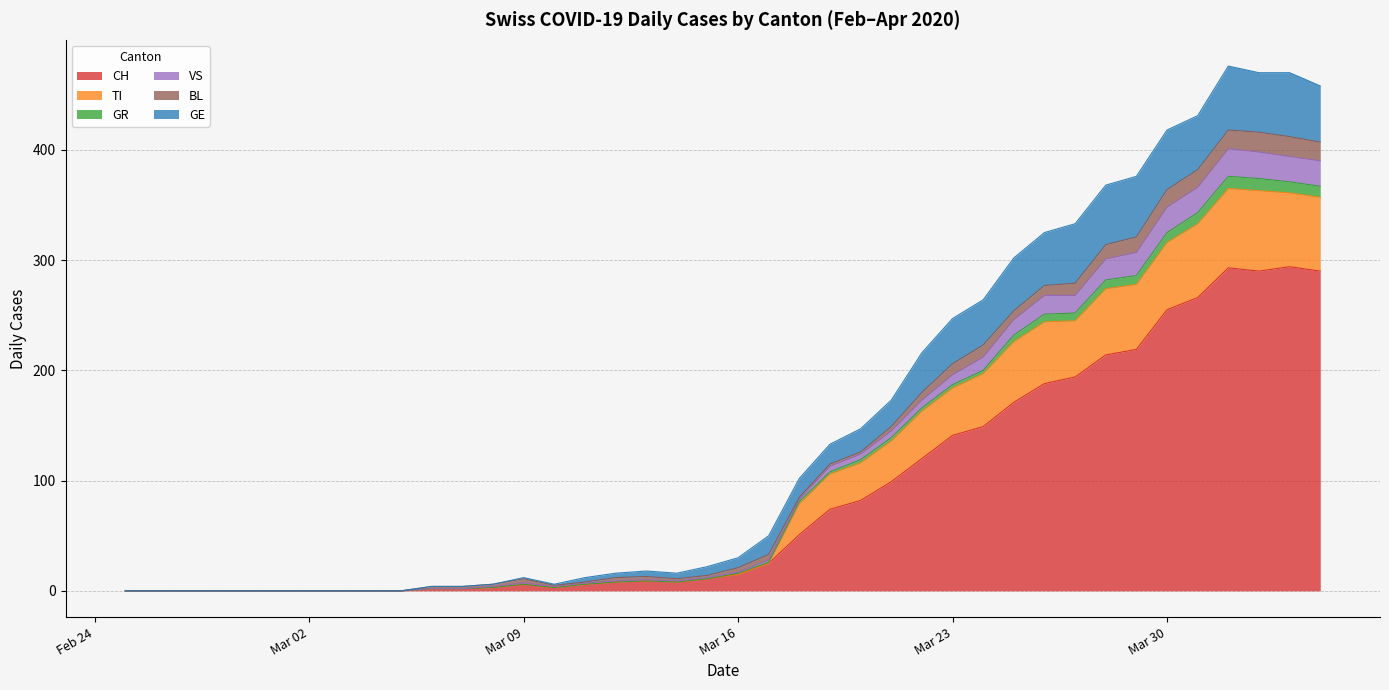

Does the chart have visible grid lines?

Yes